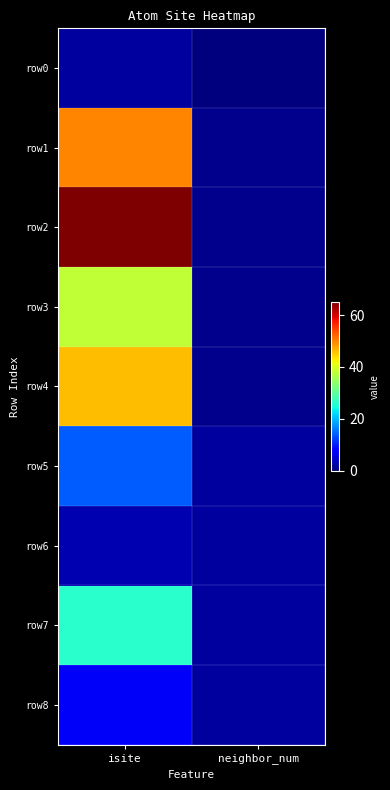

What is the maximum value shown in the chart?

65